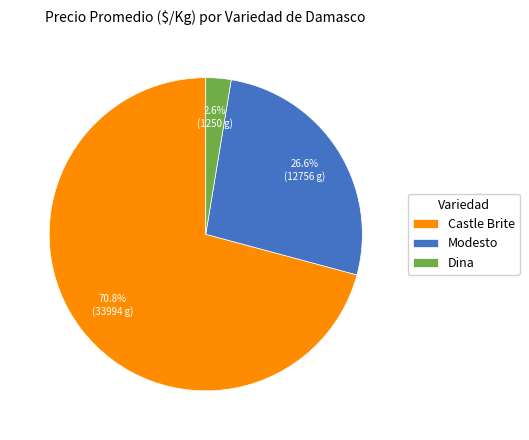

Which has a higher value, Castle Brite or Dina?

Castle Brite